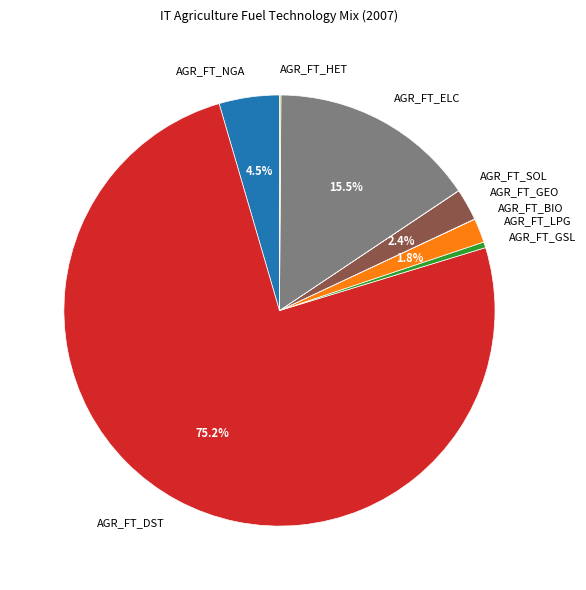

Which category has the biggest portion of the pie?

AGR_FT_DST